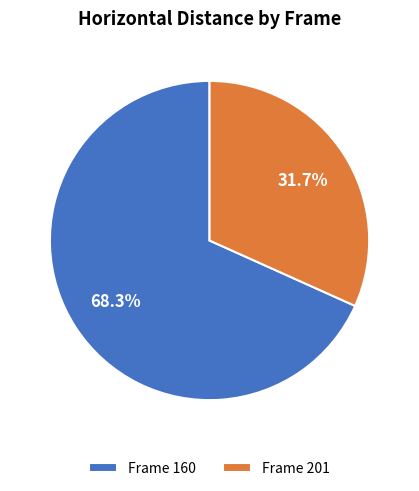

Count the number of slices in the pie.

2